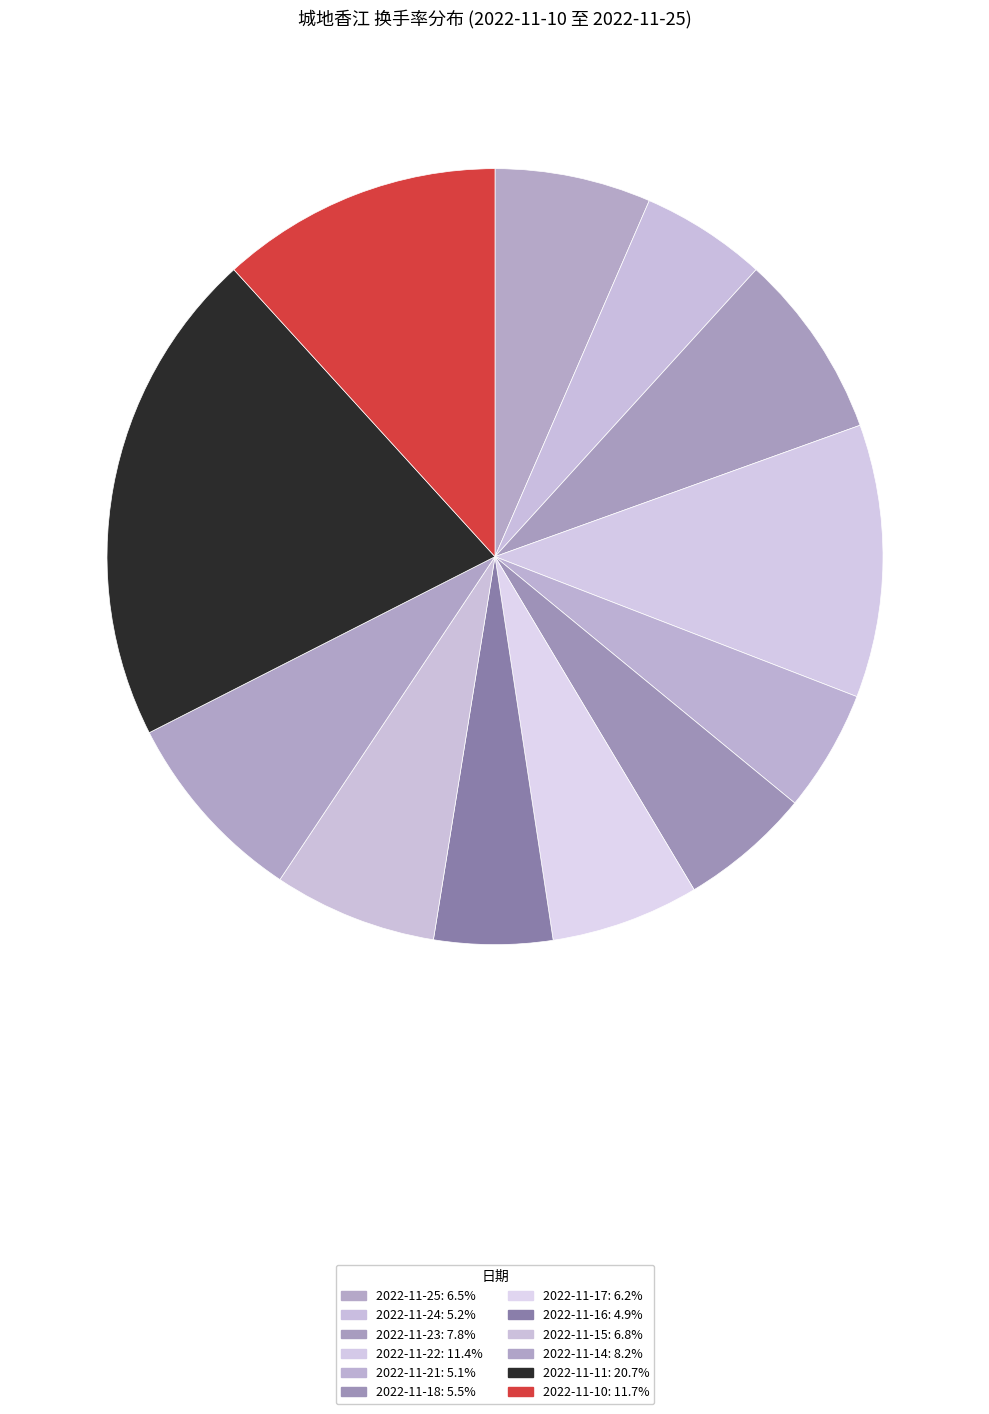

Rank the categories by value from highest to lowest.

2022-11-11, 2022-11-10, 2022-11-22, 2022-11-14, 2022-11-23, 2022-11-15, 2022-11-25, 2022-11-17, 2022-11-18, 2022-11-24, 2022-11-21, 2022-11-16